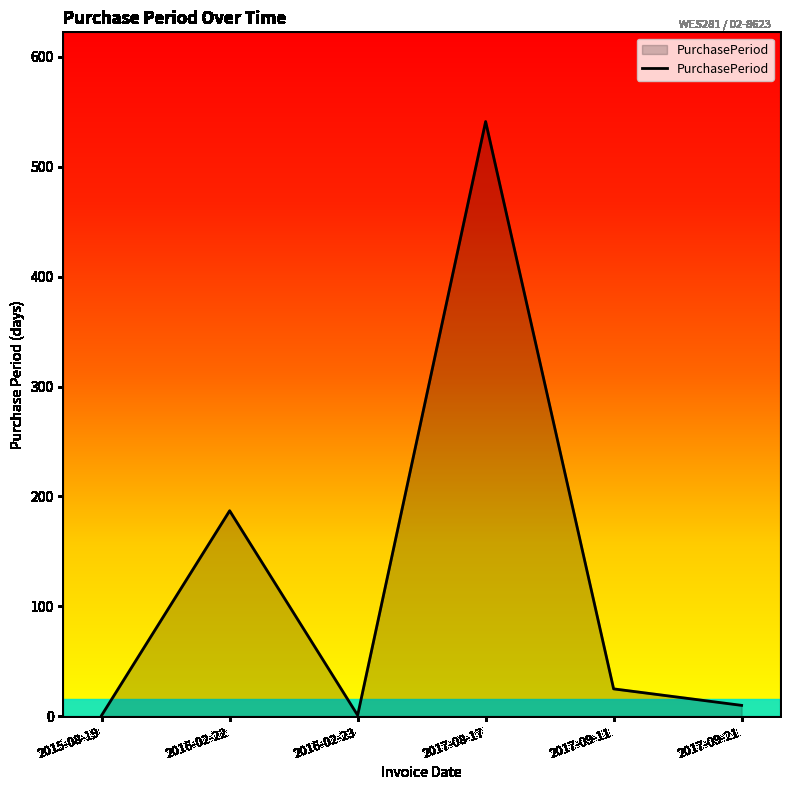

At which label does the data first exceed 25?

2016-02-22